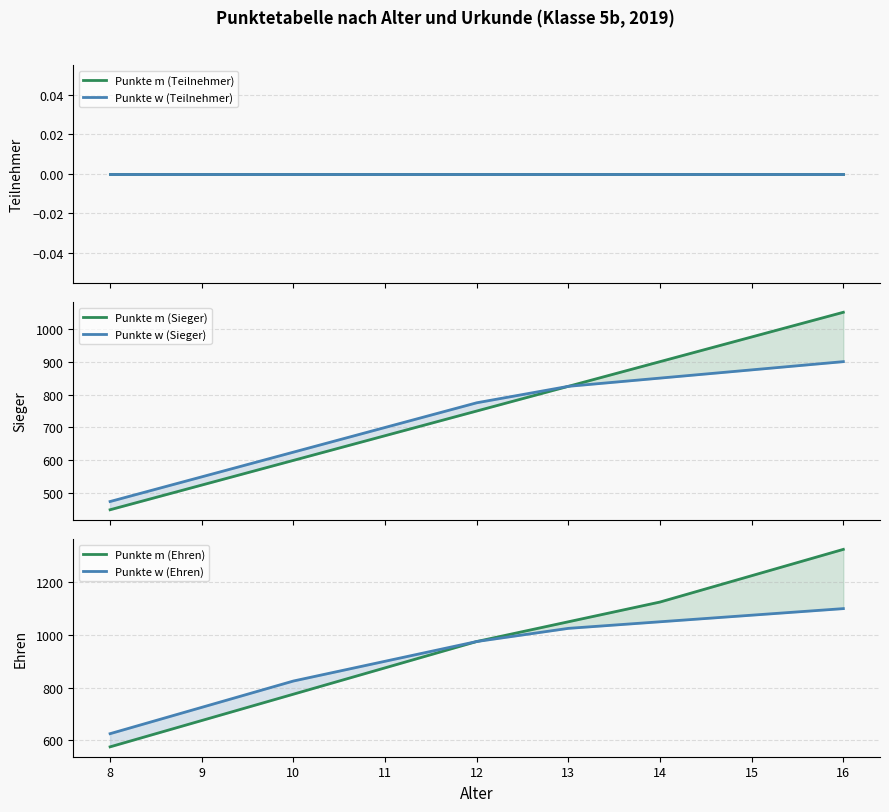

True or false: Punkte w (Ehren) has more than 1 points higher than both neighbors.

False